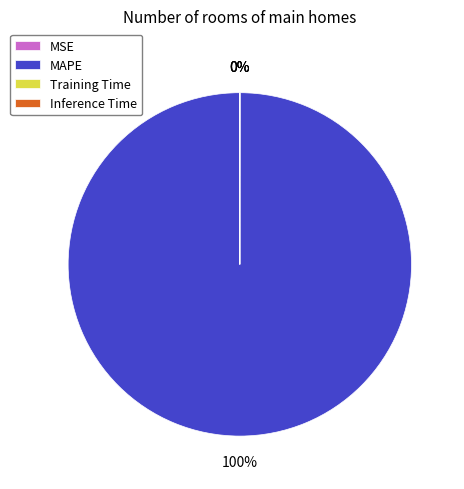

Is there a majority slice in this chart?

Yes